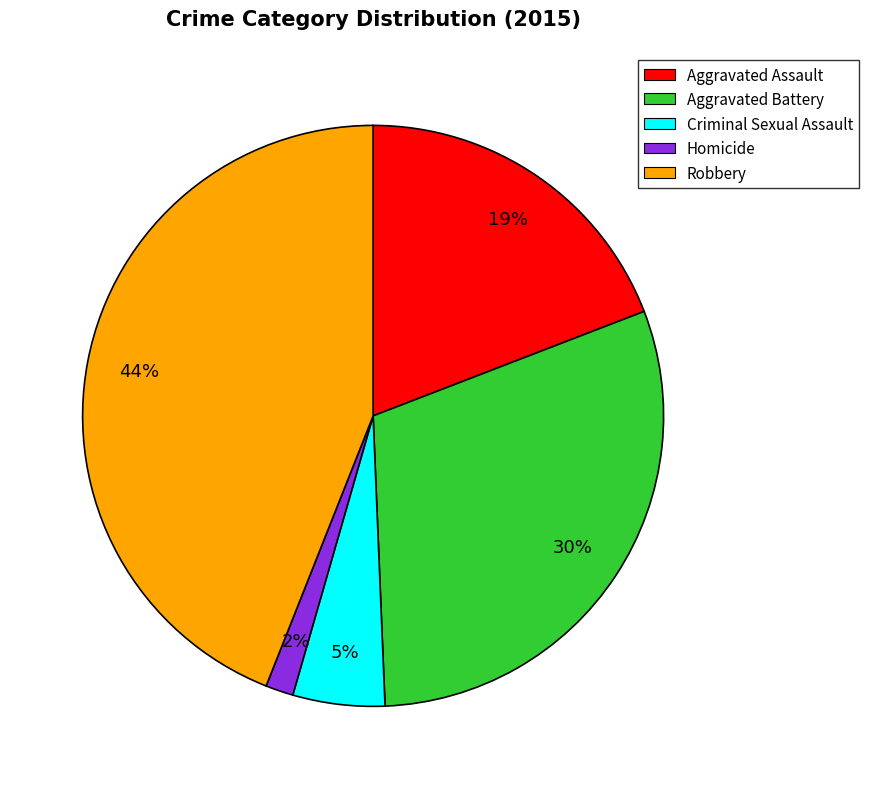

How many slices are in this pie chart?

5